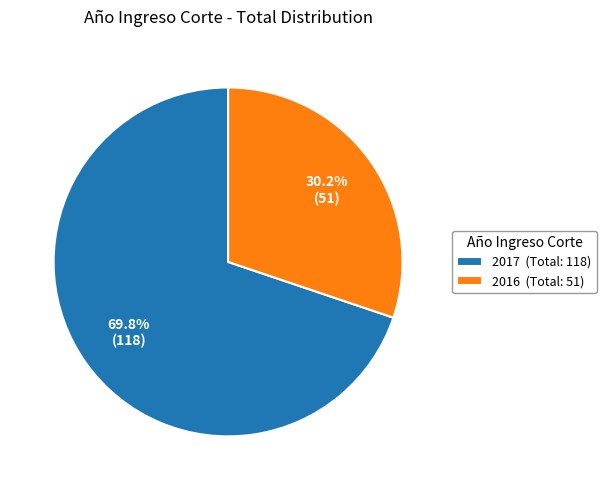

Is the sum of 2017 and 2016 greater than half?

Yes